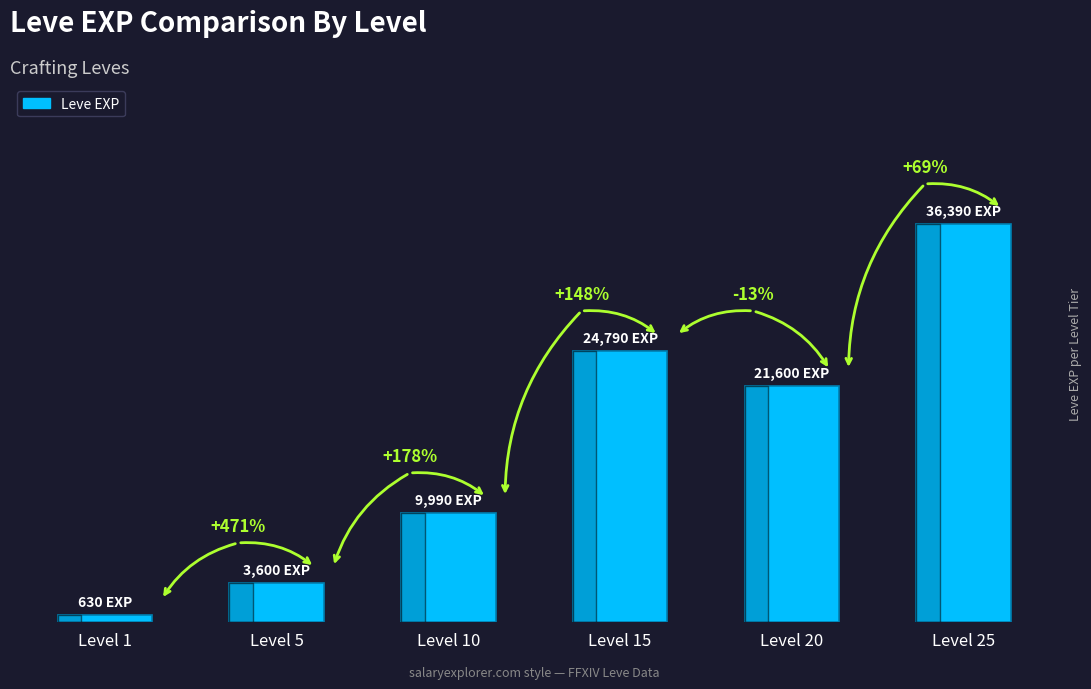

The value at Level 10 is 14035. True or false?

False